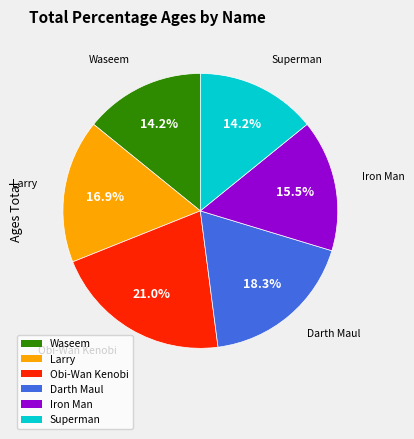

Which slice is the largest?

Obi-Wan Kenobi